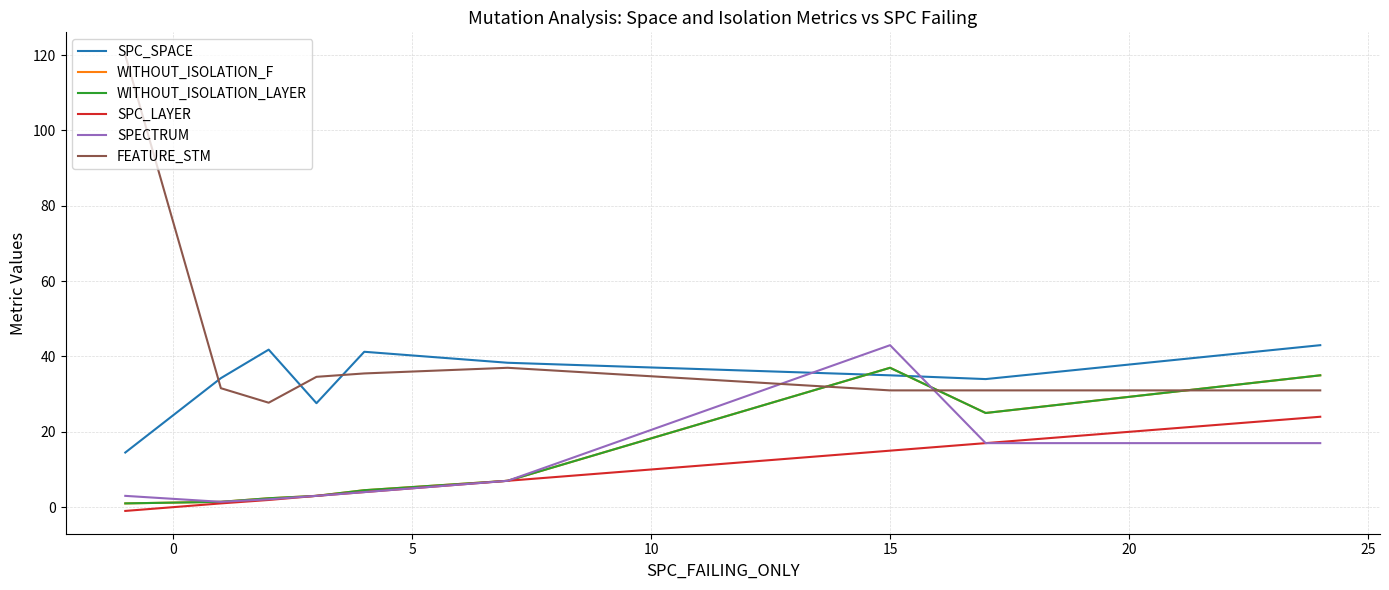

True or false: WITHOUT_ISOLATION_LAYER and WITHOUT_ISOLATION_F cross at least once.

False